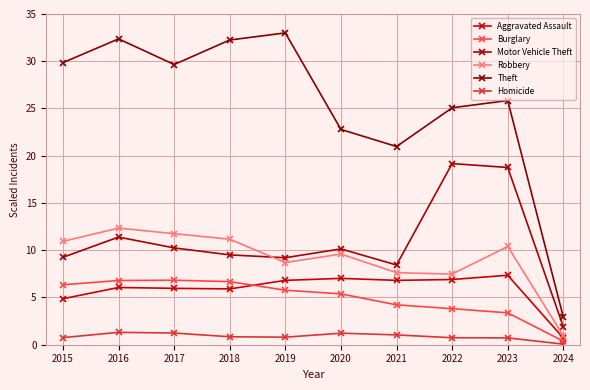

Reading right to left, list all the values displayed in this chart.

Aggravated Assault: 0.7	7.4	6.9	6.8	7.0	6.8	5.9	6.0	6.1	4.9
Burglary: 0.4	3.4	3.8	4.2	5.4	5.8	6.7	6.8	6.8	6.3
Motor Vehicle Theft: 1.9	18.8	19.2	8.4	10.1	9.2	9.5	10.2	11.4	9.3
Robbery: 0.9	10.4	7.5	7.6	9.6	8.7	11.2	11.8	12.3	10.9
Theft: 2.9	25.8	25.1	21.0	22.8	33.0	32.2	29.7	32.4	29.9
Homicide: 0.1	0.7	0.7	1.0	1.2	0.8	0.8	1.2	1.3	0.8